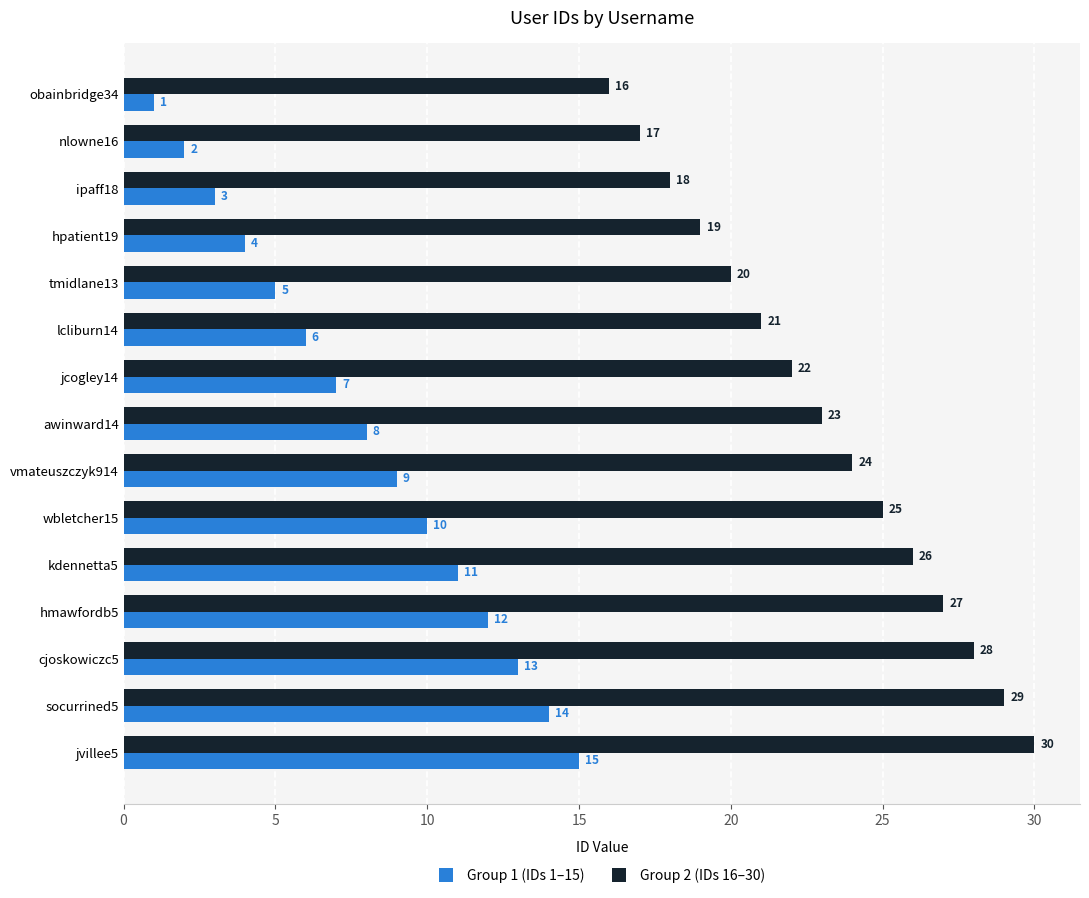

At which label is Group 1 (IDs 1–15) closest to 8?

awinward14